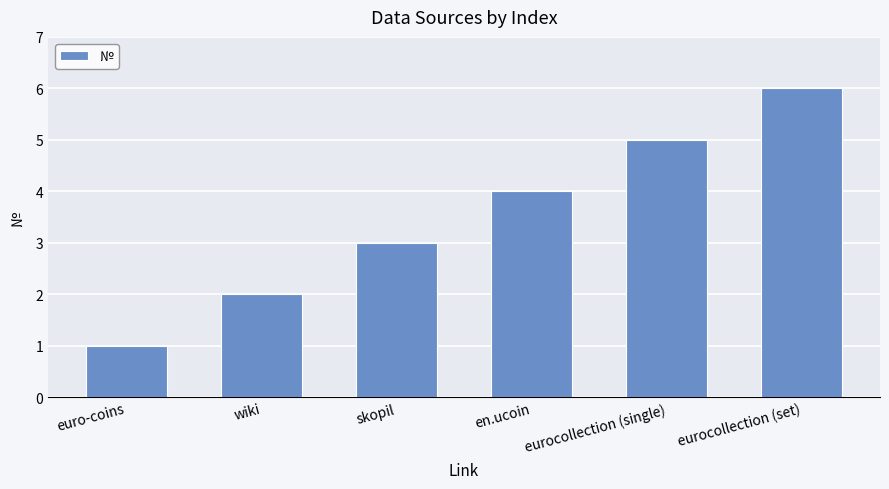

What is the label of the 1st bar from the right?

eurocollection (set)